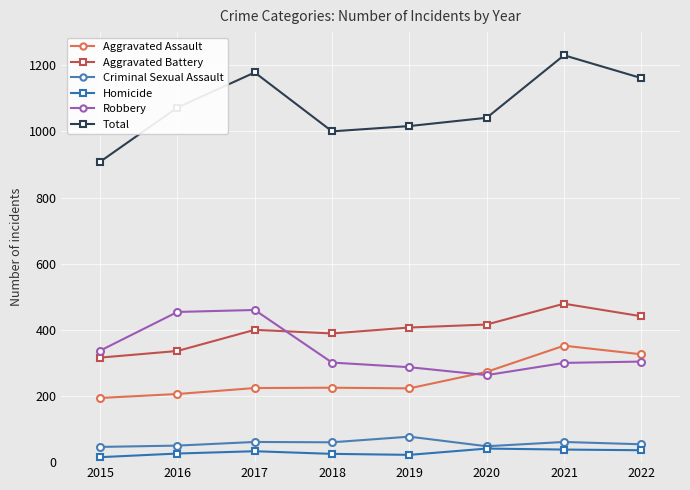

What is the spread (max minus min) of values at 2022?

1125